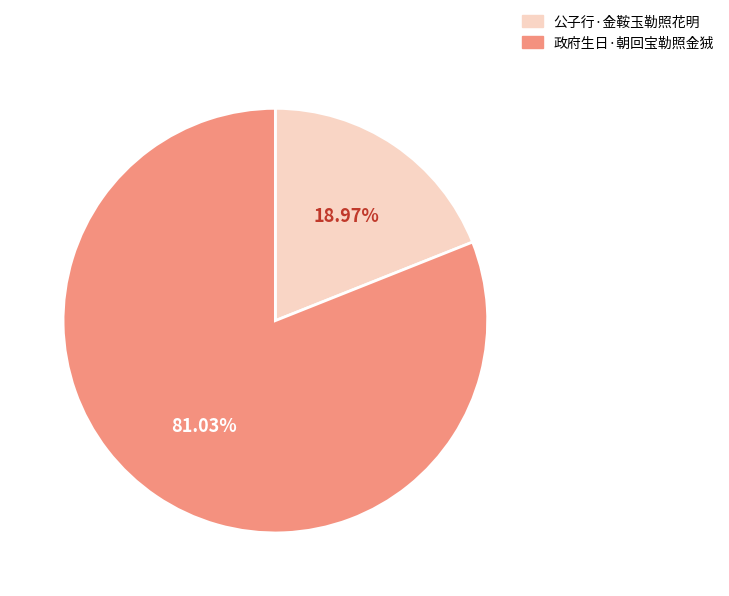

How many slices are in this pie chart?

2